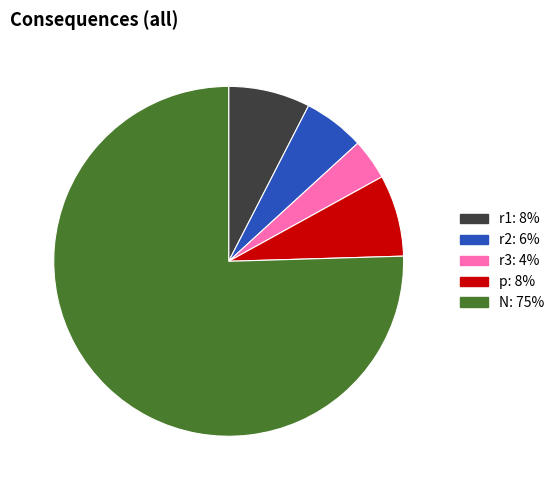

Do r3 and p together represent more than half of the pie?

No